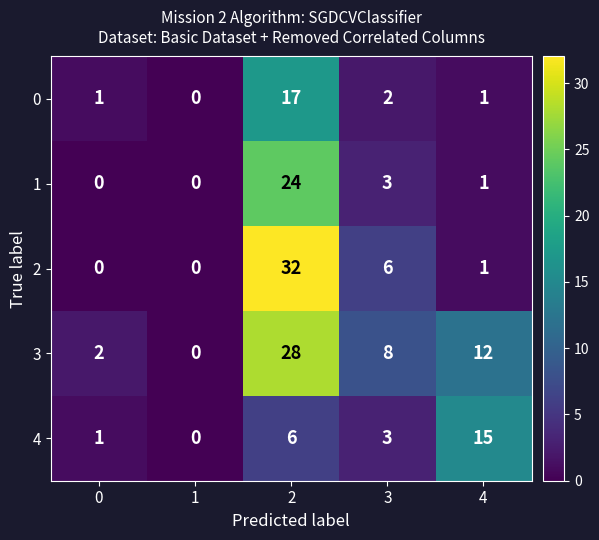

What is the difference between the maximum and minimum values in the 3 series?

28